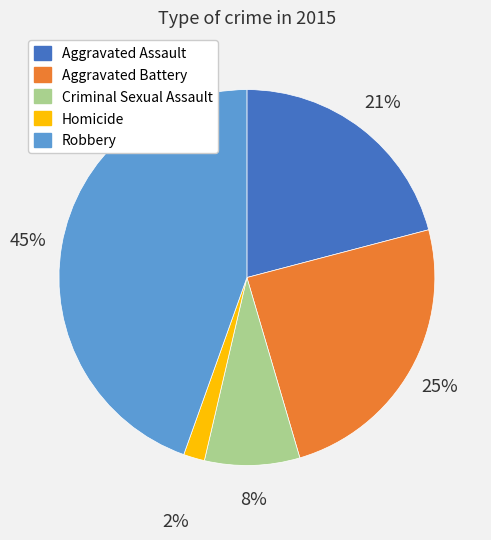

To the nearest percent, what is the difference between the Robbery and Homicide slice percentages?

43%